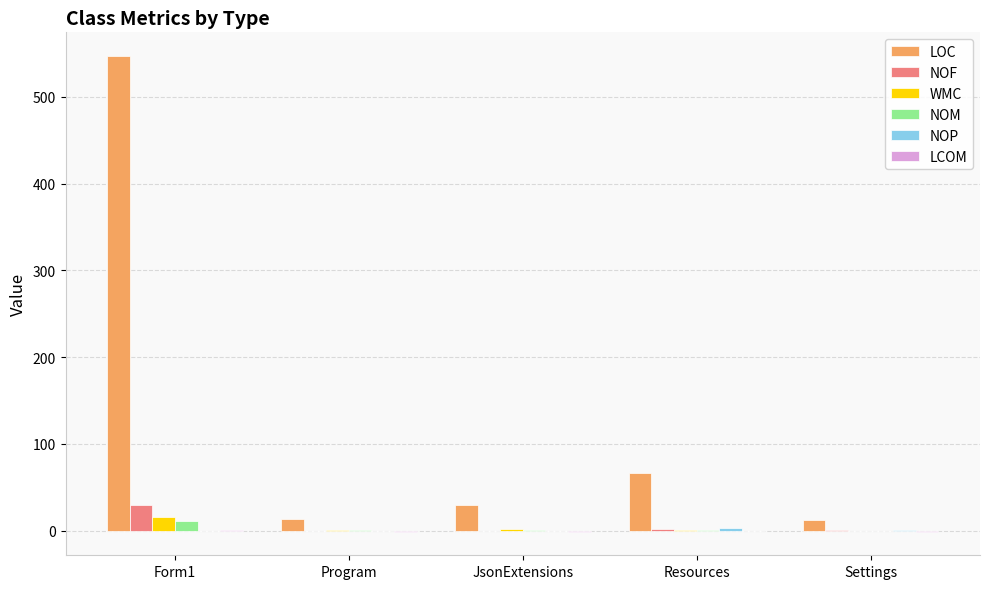

At which category is the sum across all series the highest?

Form1